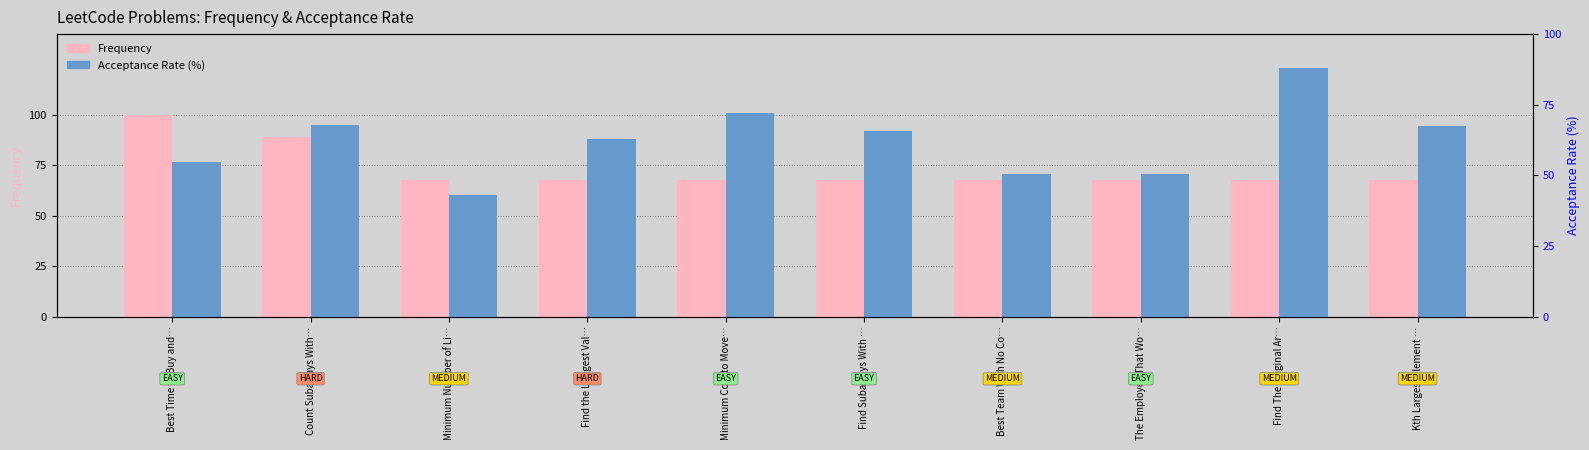

At Best Team With No Co…, list the series in order from smallest to largest.

Acceptance Rate (%), Frequency